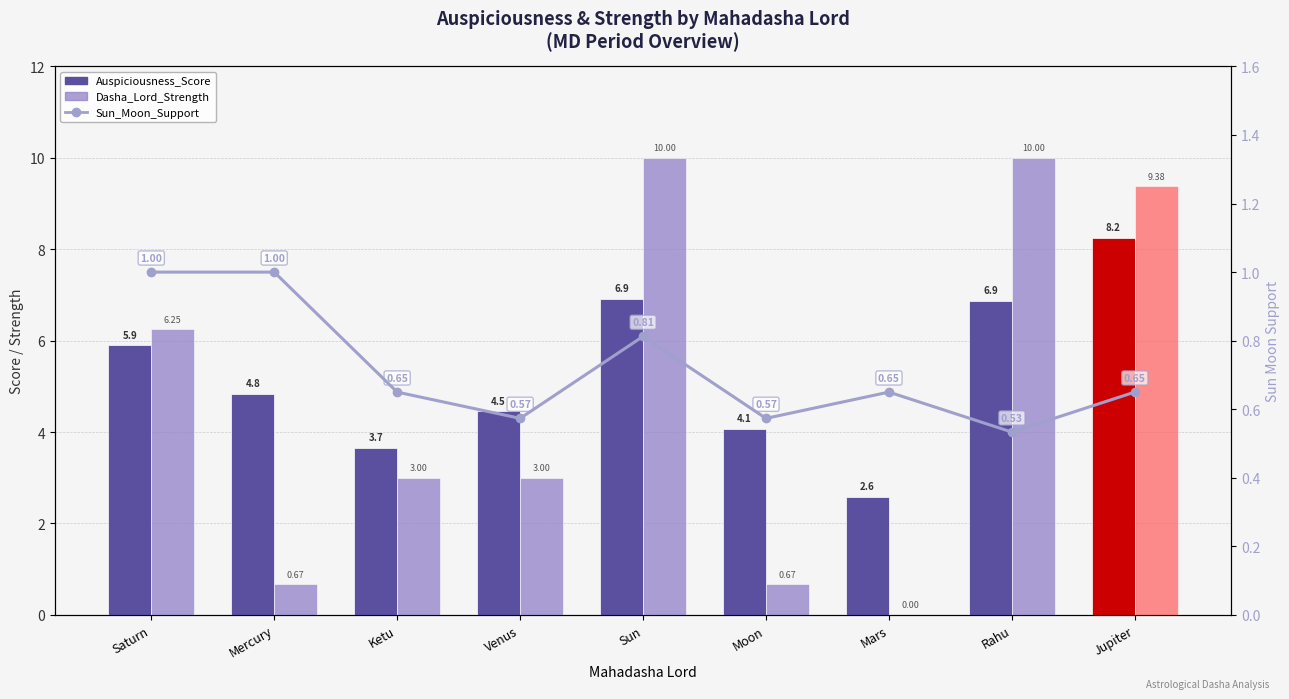

What is the difference between the maximum and minimum values in the Dasha_Lord_Strength series?

10.0